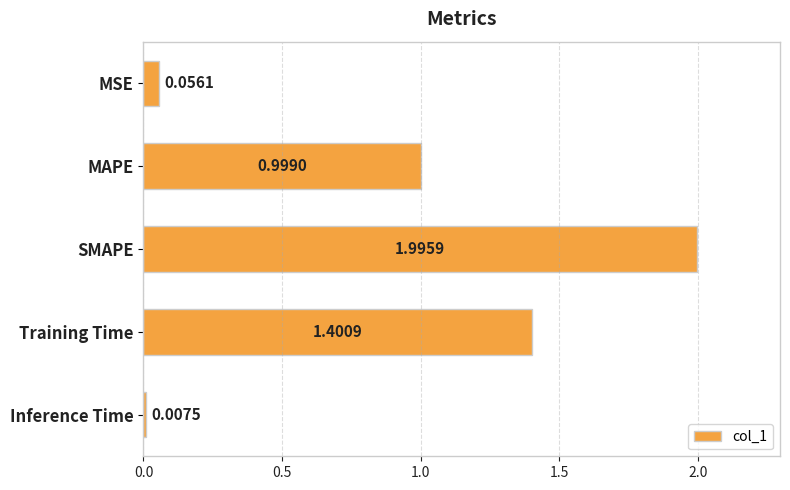

What is the label of the 4th bar from the bottom?

MAPE